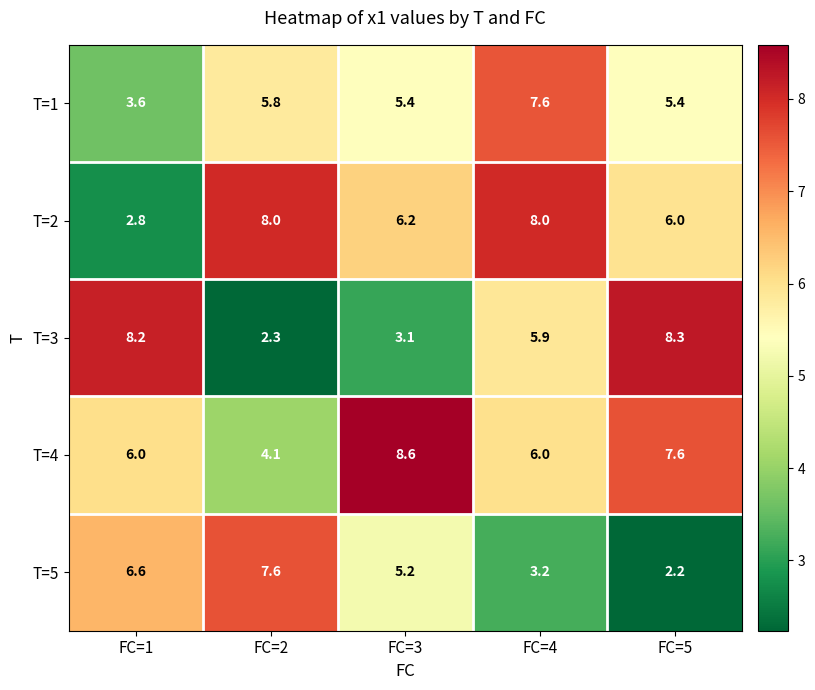

Reading left to right, extract all data points from this chart.

T=1: FC=1=3.6	FC=2=5.8	FC=3=5.4	FC=4=7.6	FC=5=5.4
T=2: FC=1=2.8	FC=2=8.0	FC=3=6.2	FC=4=8.0	FC=5=6.0
T=3: FC=1=8.2	FC=2=2.3	FC=3=3.1	FC=4=5.9	FC=5=8.3
T=4: FC=1=6.0	FC=2=4.1	FC=3=8.6	FC=4=6.0	FC=5=7.6
T=5: FC=1=6.6	FC=2=7.6	FC=3=5.2	FC=4=3.2	FC=5=2.2